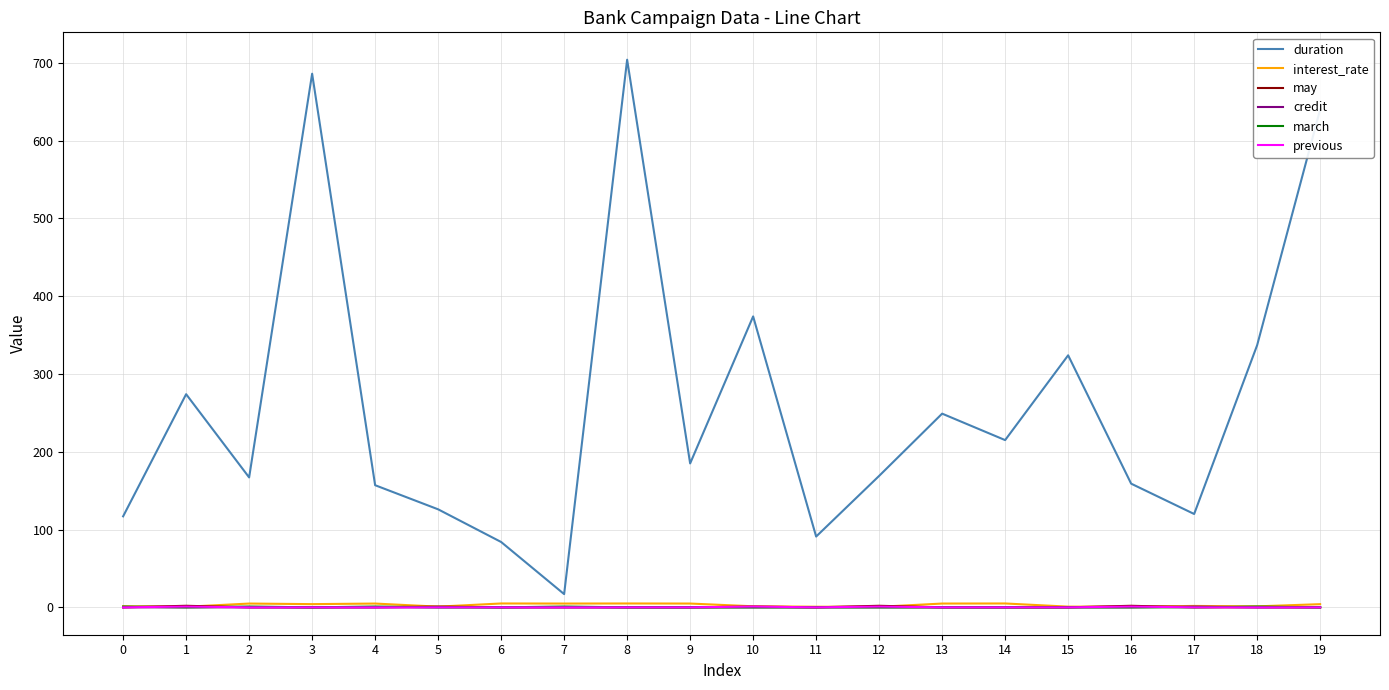

Which series has the largest range (max minus min)?

duration